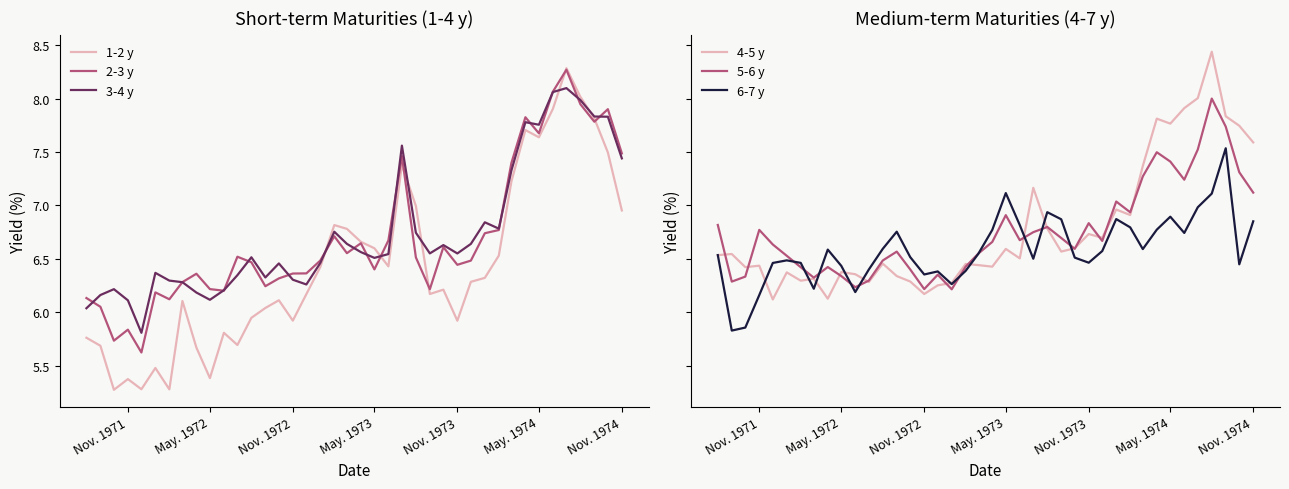

What is the difference between the maximum and minimum values in the 2-3 y series?

2.6